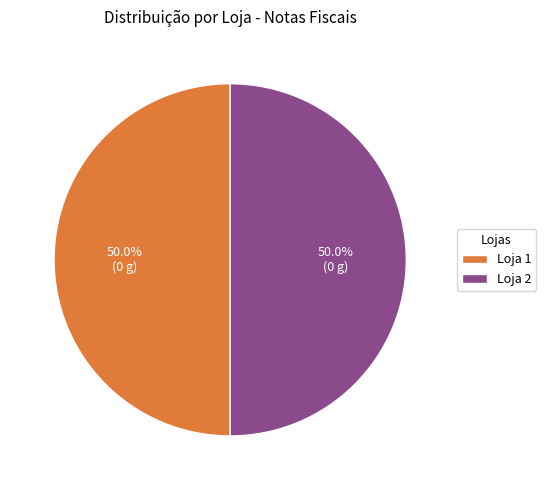

Is it true that Loja 2 is 41% of the pie?

False